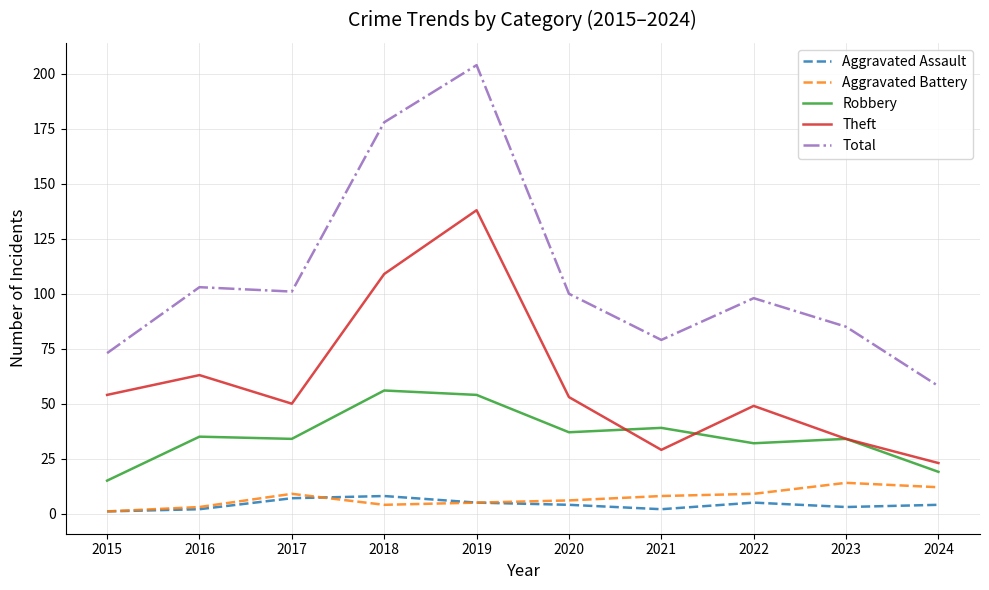

Which series changed the most between 2023 and 2024?

Total